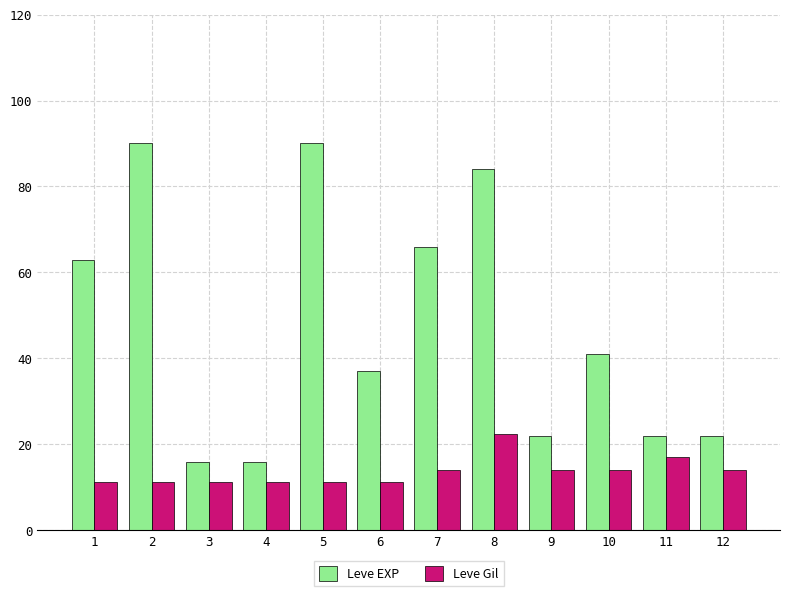

At 2, list the series in order from smallest to largest.

Leve Gil, Leve EXP